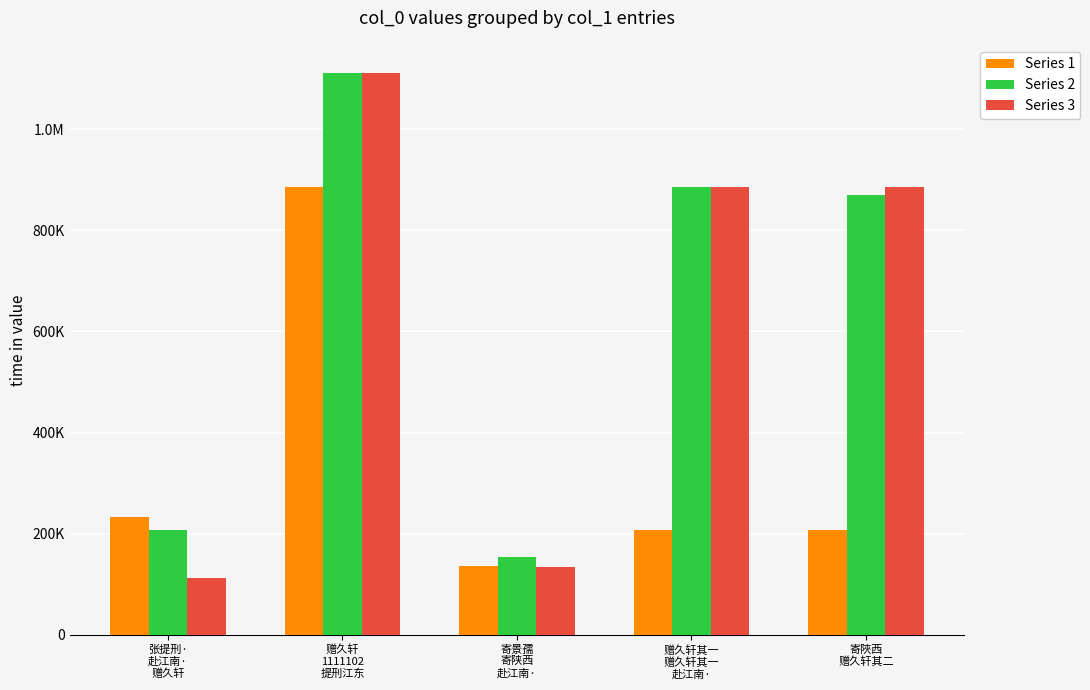

Which category has the highest value in the Series 1 series?

赠久轩
1111102
提刑江东